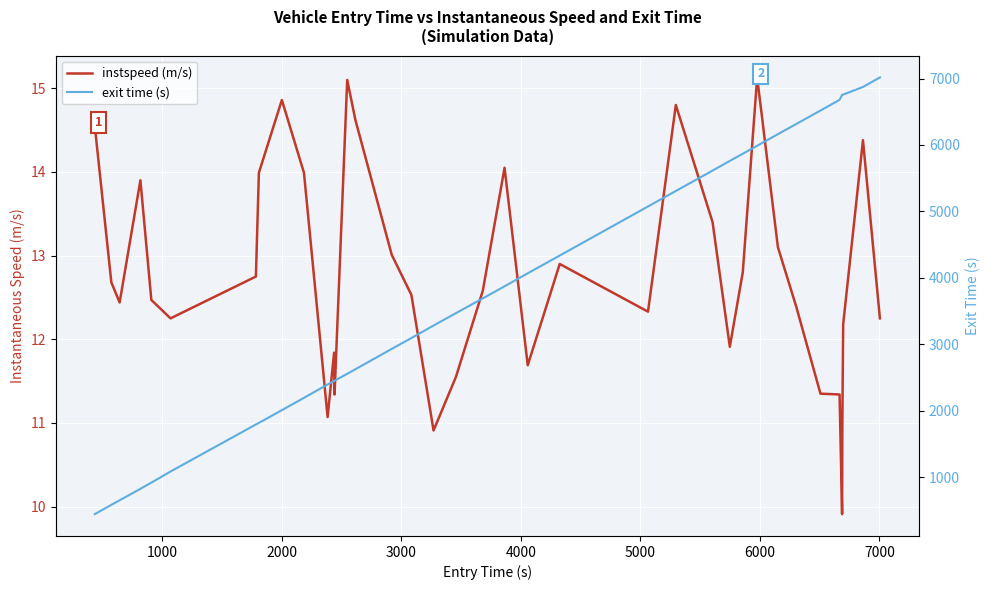

True or false: exit time (s) and instspeed (m/s) cross at least once.

False